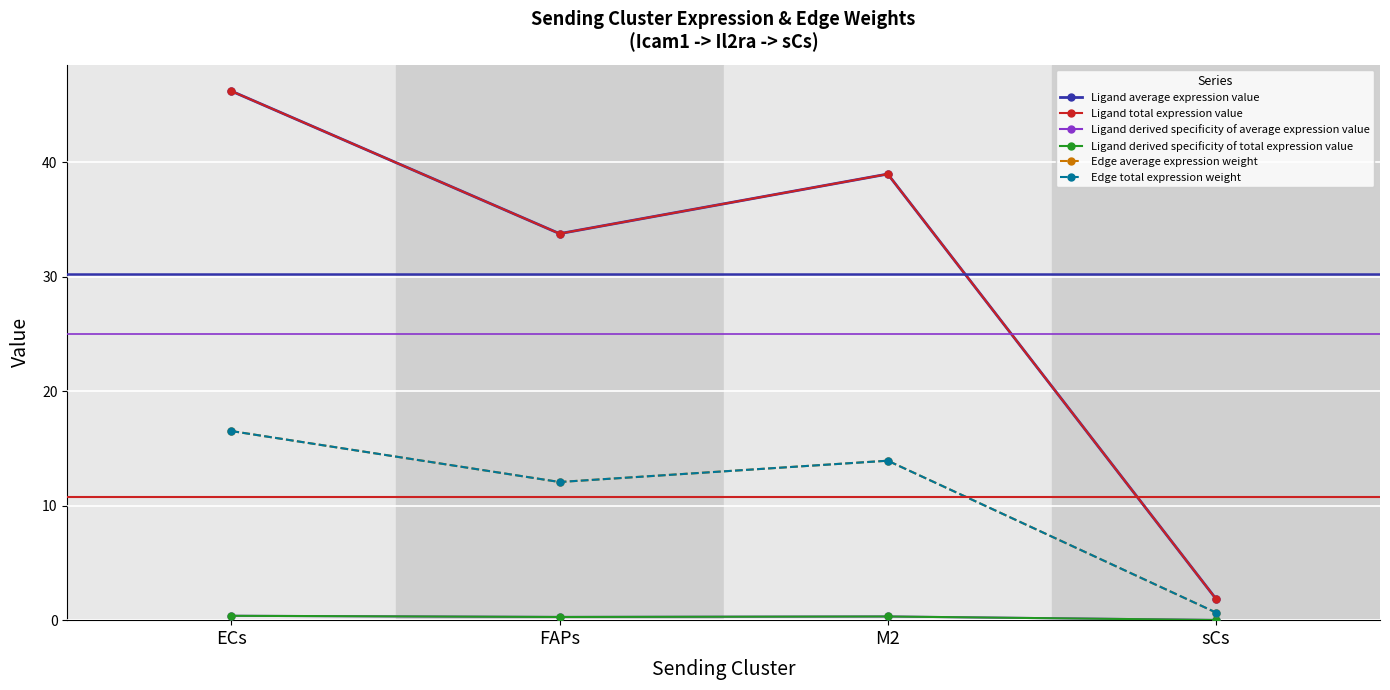

Read the Ligand derived specificity of average expression value value at FAPs.

0.3